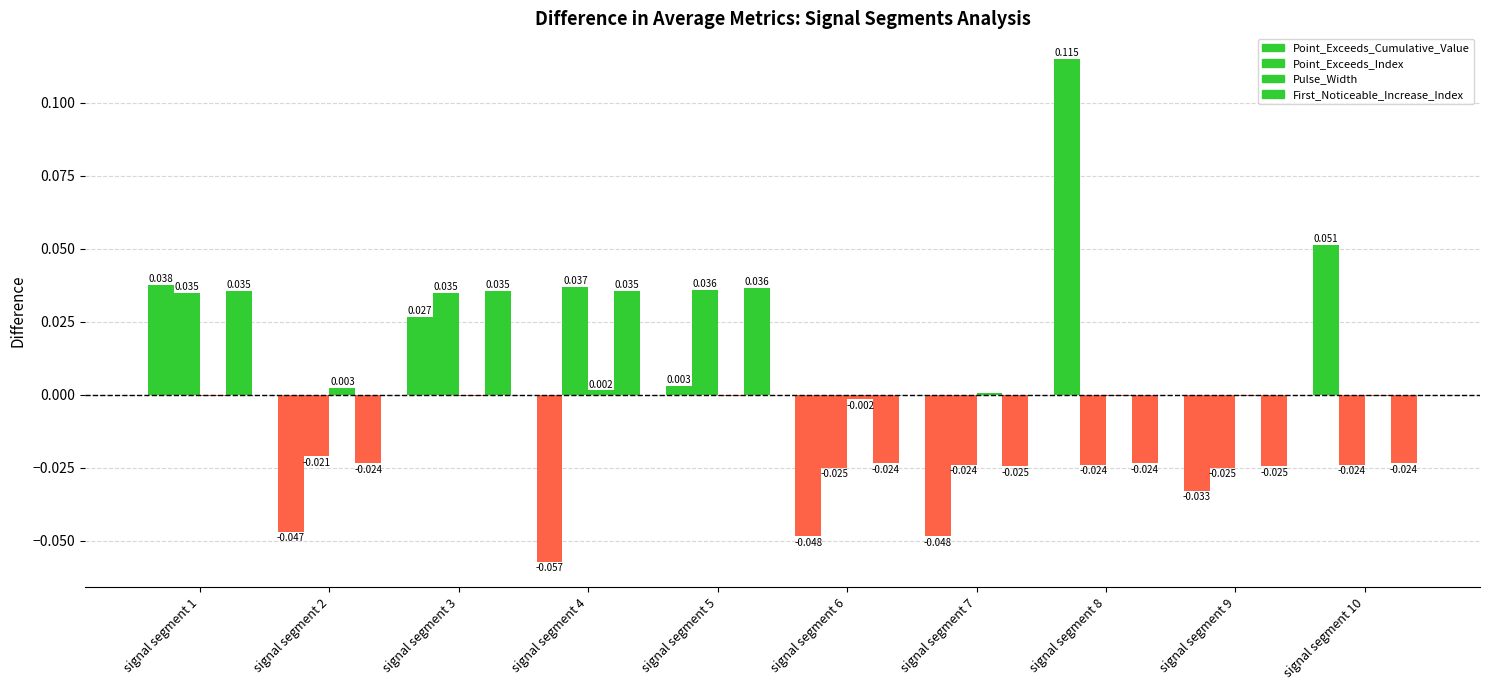

Reading right to left, transcribe all the data shown in this chart.

Point_Exceeds_Cumulative_Value: signal segment 10=0.1	signal segment 9=-0.0	signal segment 8=0.1	signal segment 7=-0.0	signal segment 6=-0.0	signal segment 5=0.0	signal segment 4=-0.1	signal segment 3=0.0	signal segment 2=-0.0	signal segment 1=0.0
Point_Exceeds_Index: signal segment 10=-0.0	signal segment 9=-0.0	signal segment 8=-0.0	signal segment 7=-0.0	signal segment 6=-0.0	signal segment 5=0.0	signal segment 4=0.0	signal segment 3=0.0	signal segment 2=-0.0	signal segment 1=0.0
Pulse_Width: signal segment 10=-0.0	signal segment 9=-0.0	signal segment 8=-0.0	signal segment 7=0.0	signal segment 6=-0.0	signal segment 5=-0.0	signal segment 4=0.0	signal segment 3=-0.0	signal segment 2=0.0	signal segment 1=-0.0
First_Noticeable_Increase_Index: signal segment 10=-0.0	signal segment 9=-0.0	signal segment 8=-0.0	signal segment 7=-0.0	signal segment 6=-0.0	signal segment 5=0.0	signal segment 4=0.0	signal segment 3=0.0	signal segment 2=-0.0	signal segment 1=0.0